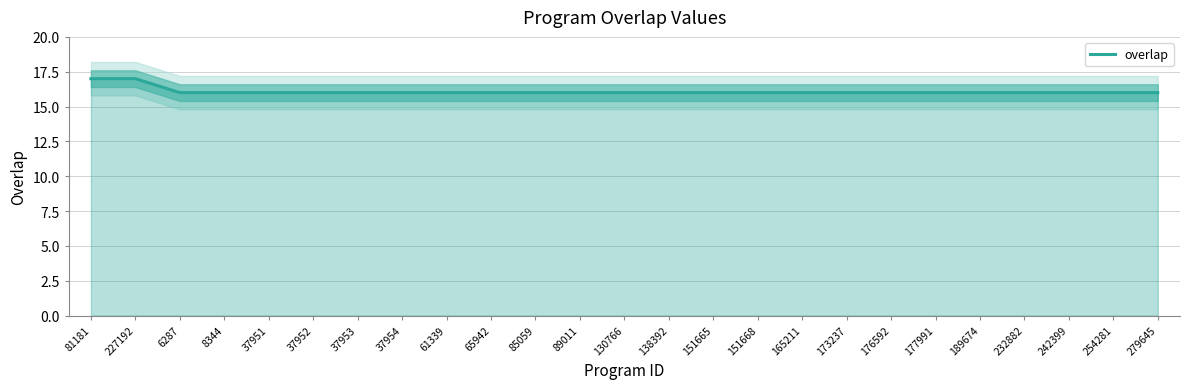

Reading left to right, transcribe all the data shown in this chart.

17	17	16	16	16	16	16	16	16	16	16	16	16	16	16	16	16	16	16	16	16	16	16	16	16